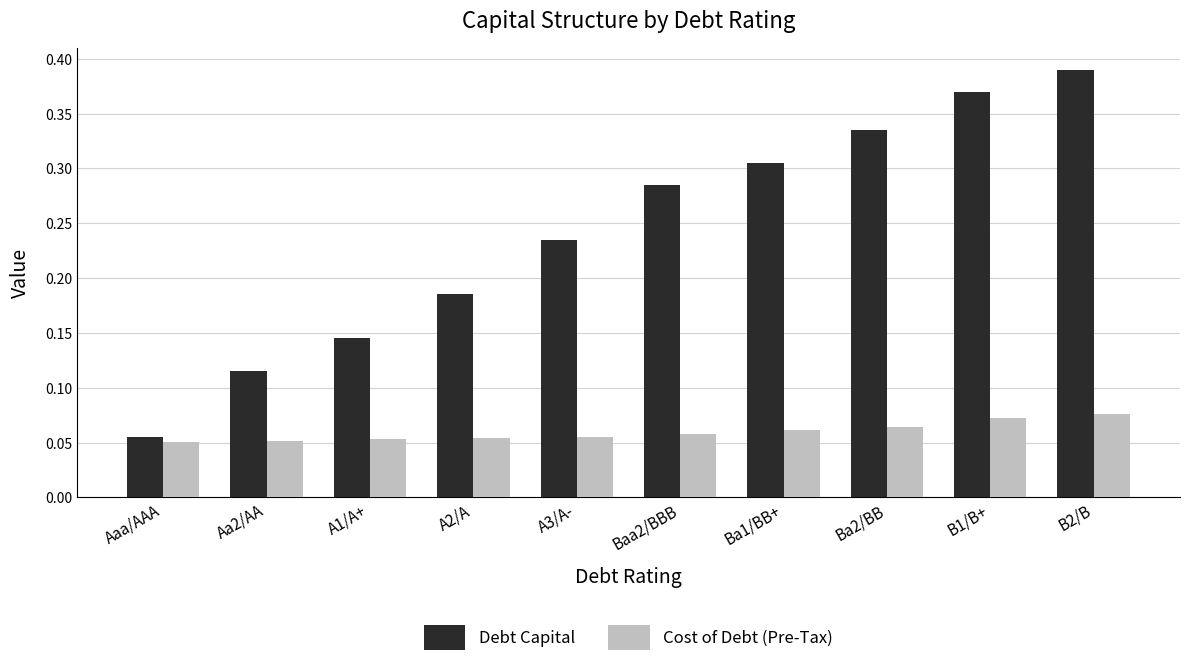

List the series in order of their peak value, lowest first.

Cost of Debt (Pre-Tax), Debt Capital